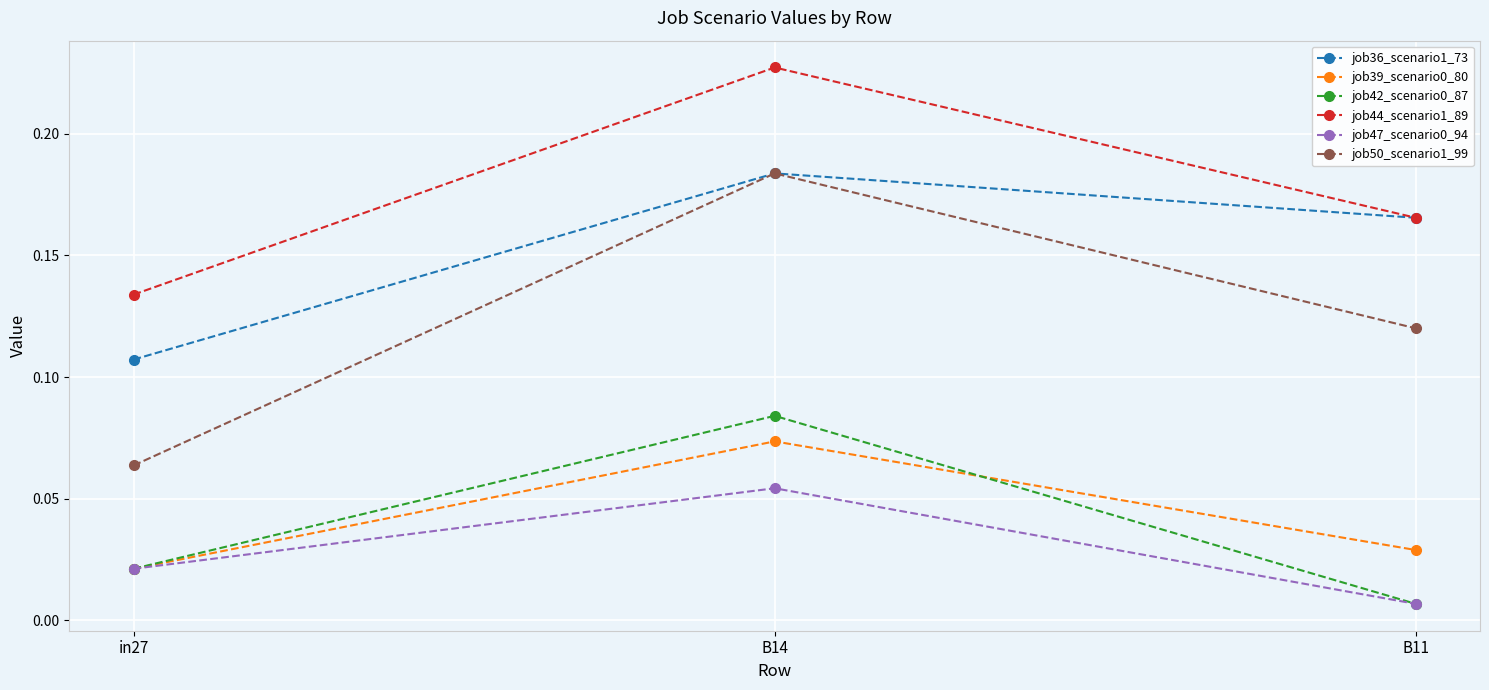

Is this an area chart (filled region under the line)?

No